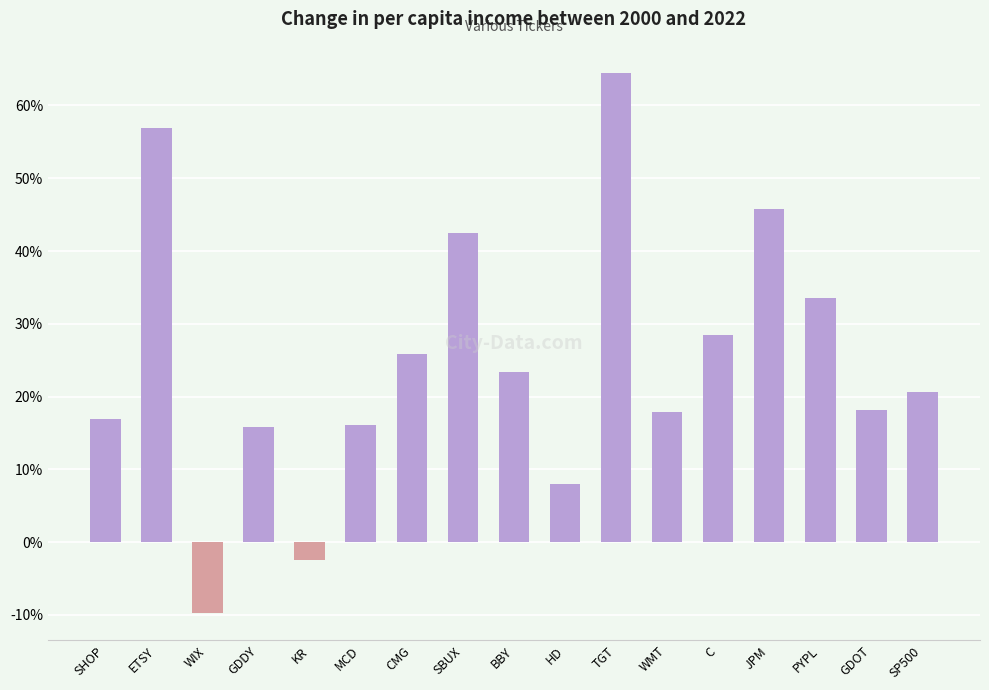

What is the average value?

0.2